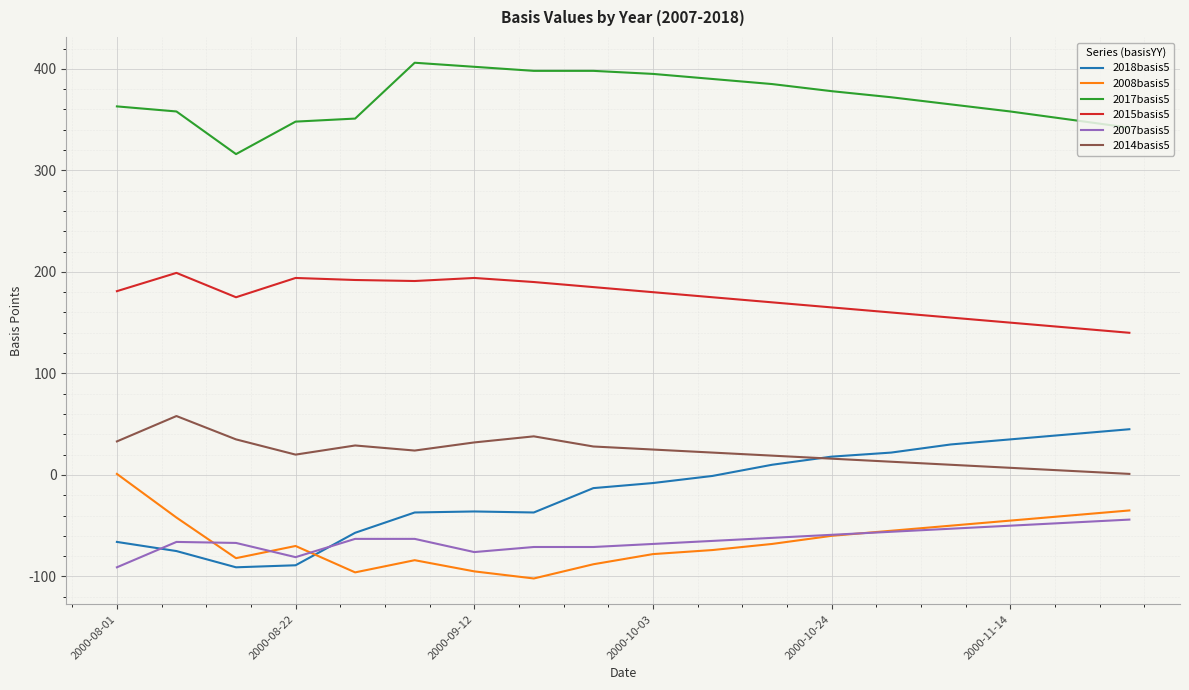

Rank the series by their maximum value, from highest to lowest.

2017basis5, 2015basis5, 2014basis5, 2018basis5, 2008basis5, 2007basis5